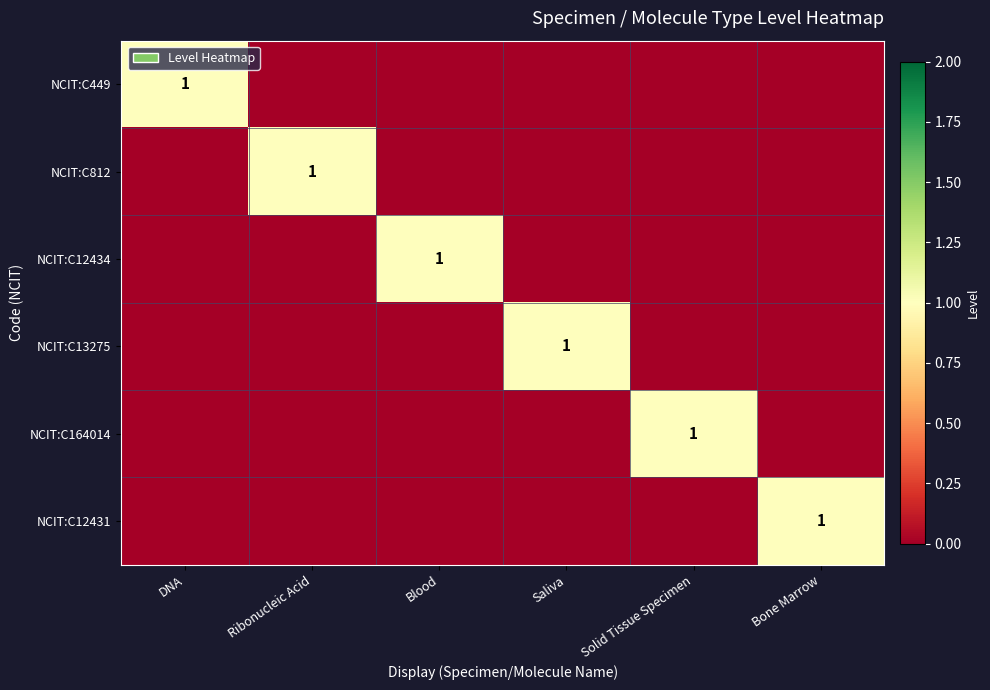

At which category is the sum across all series the highest?

DNA